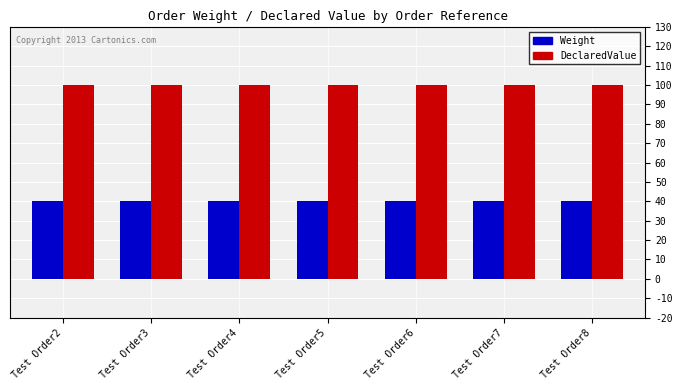

Reading left to right, list all the values displayed in this chart.

Weight: Test Order2=40	Test Order3=40	Test Order4=40	Test Order5=40	Test Order6=40	Test Order7=40	Test Order8=40
DeclaredValue: Test Order2=100	Test Order3=100	Test Order4=100	Test Order5=100	Test Order6=100	Test Order7=100	Test Order8=100